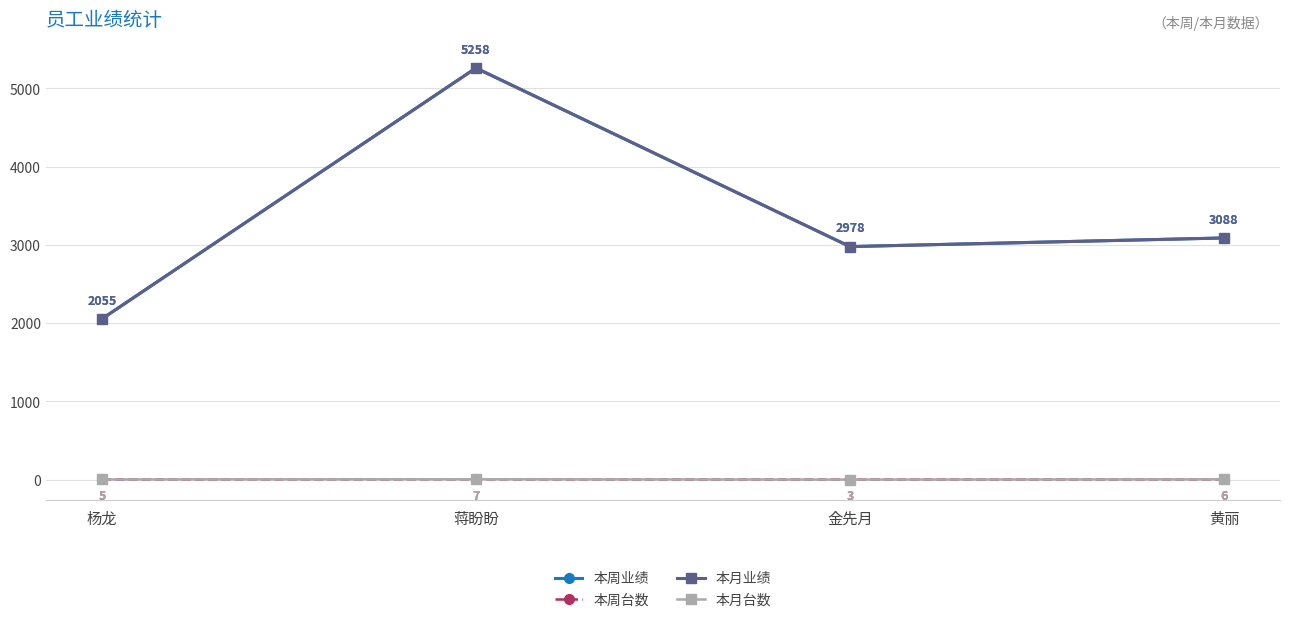

Is this an area chart (filled region under the line)?

No